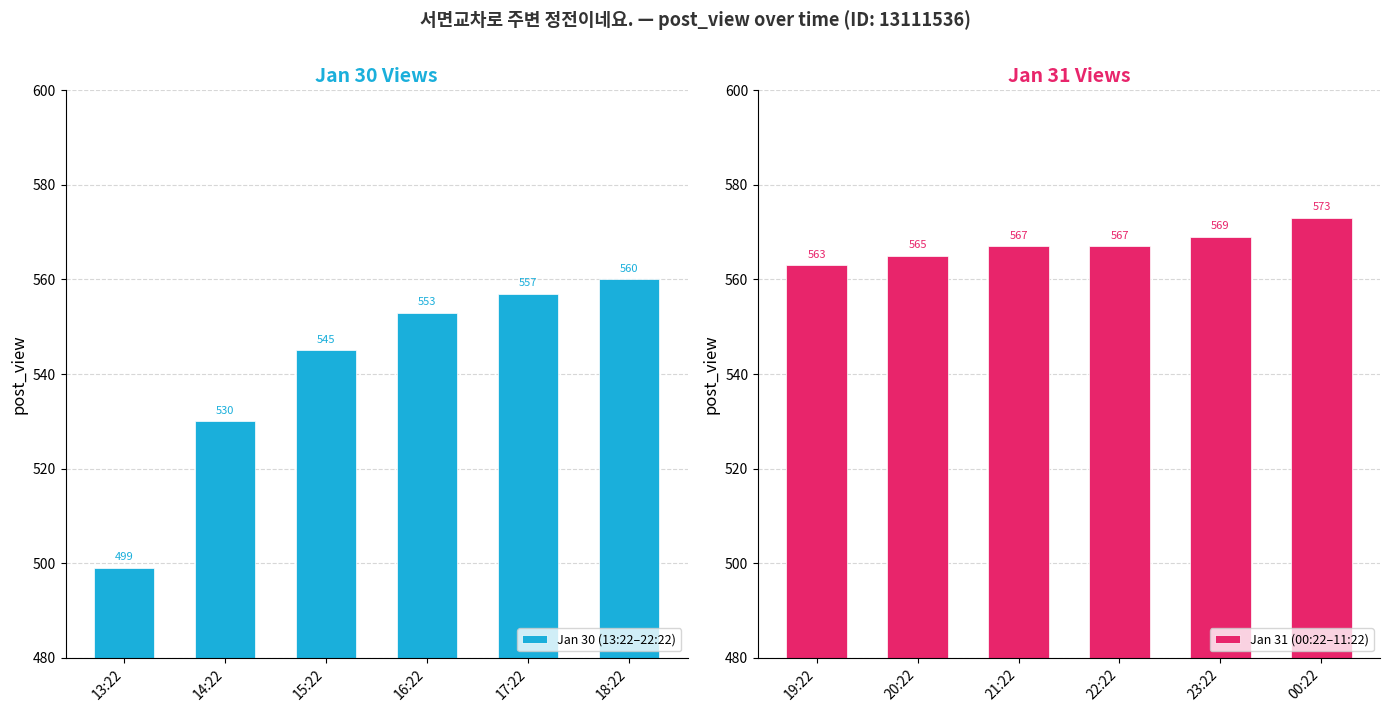

How many series are shown in this chart?

2